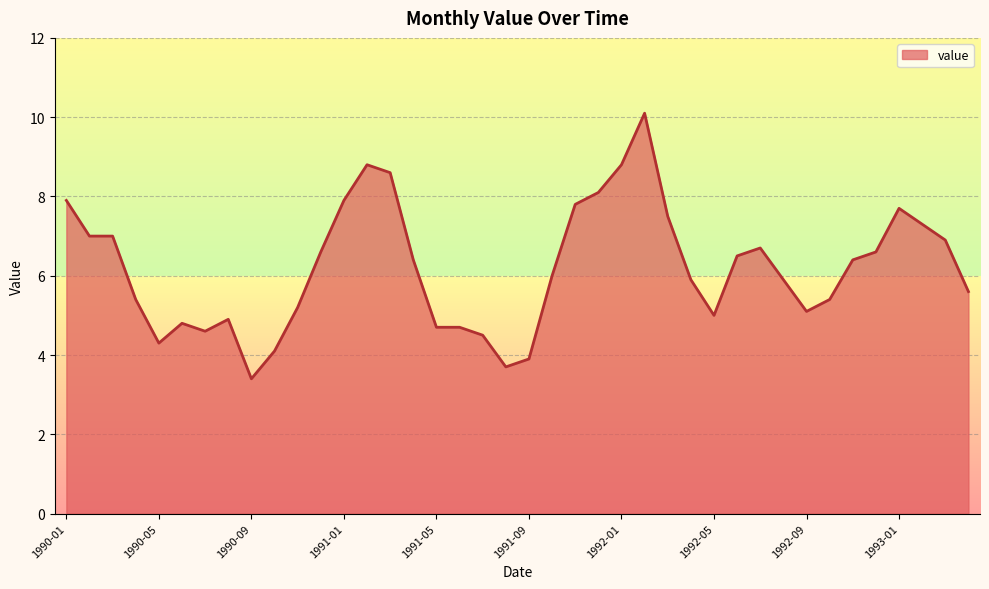

What is the smallest value displayed?

3.4